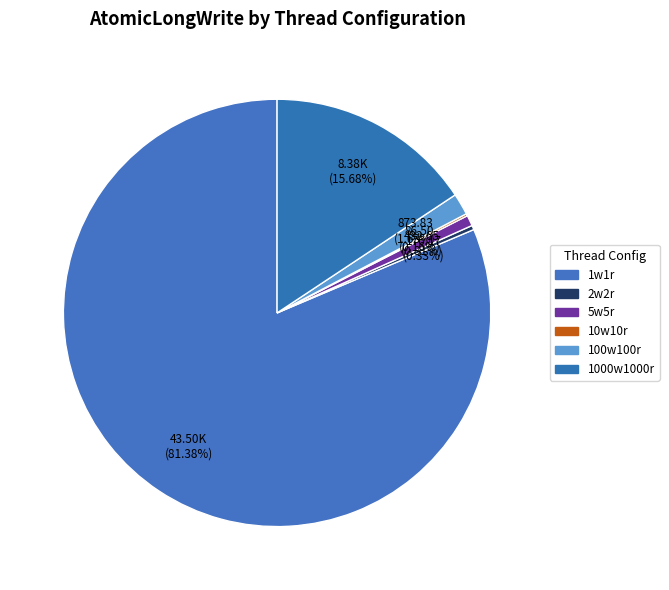

What percentage is the 1000w1000r slice, to the nearest percent?

16%